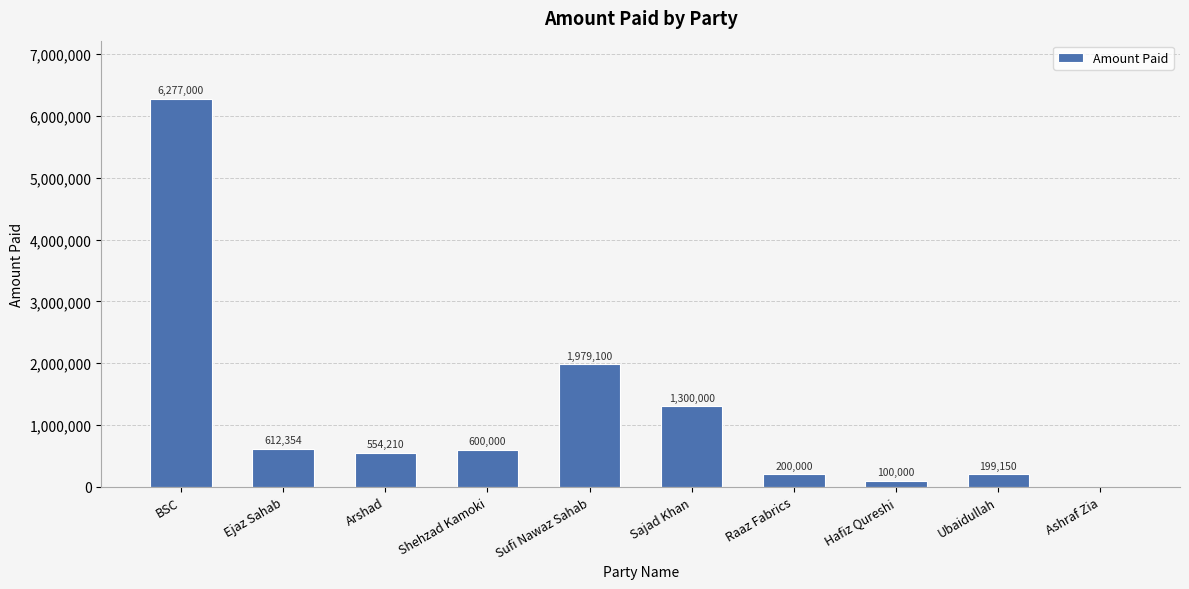

The value at Sajad Khan is 715532. True or false?

False